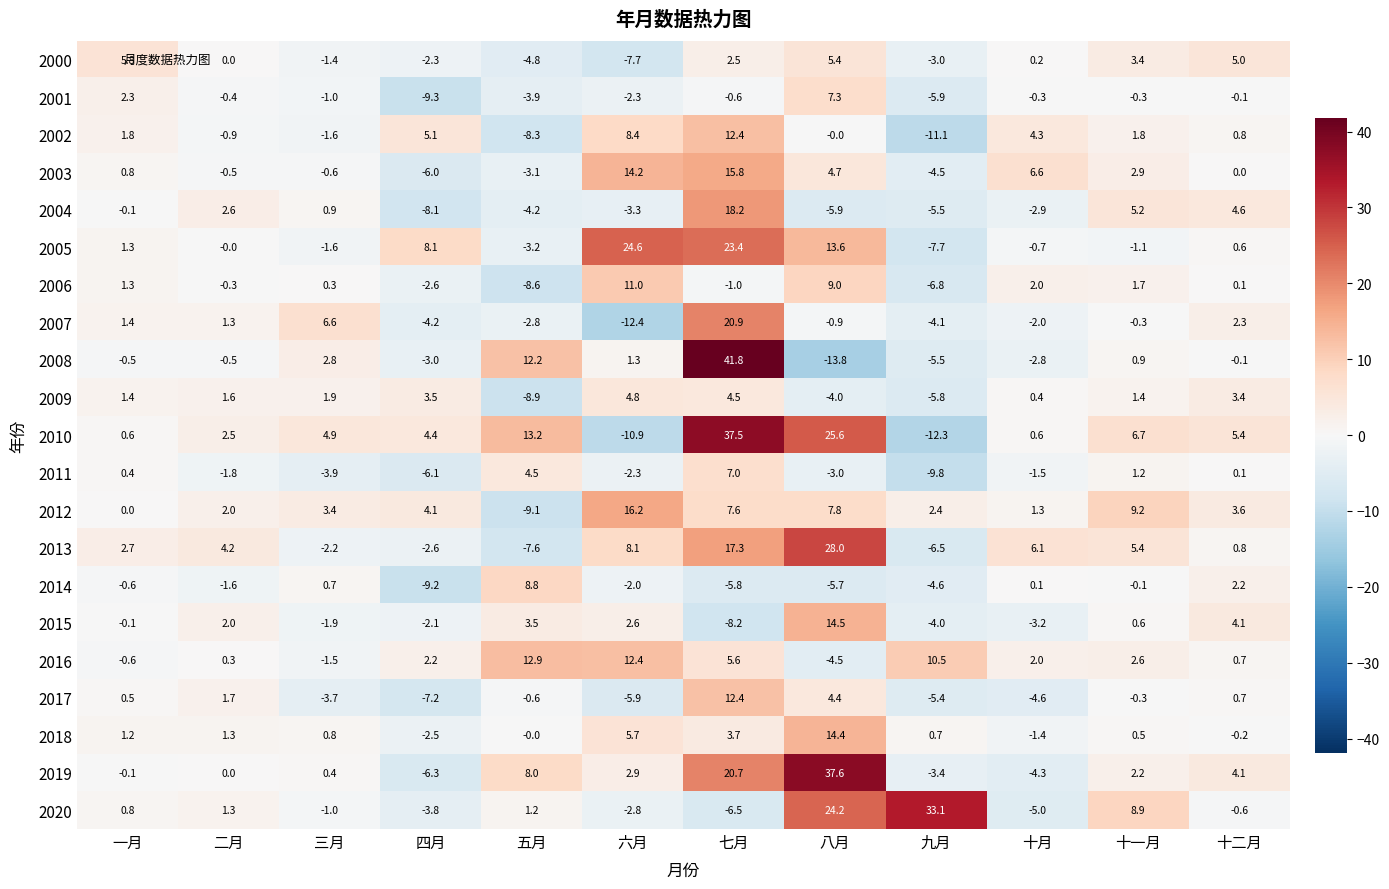

Between 五月 and 十月, which series saw the biggest shift?

2008